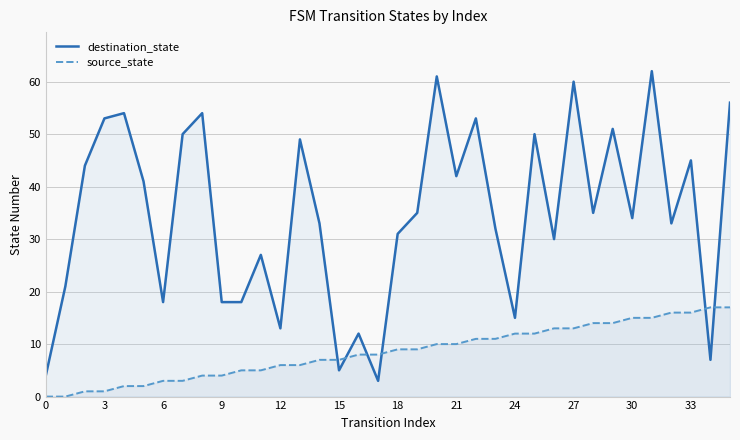

What is the difference between the maximum and minimum values in the source_state series?

17